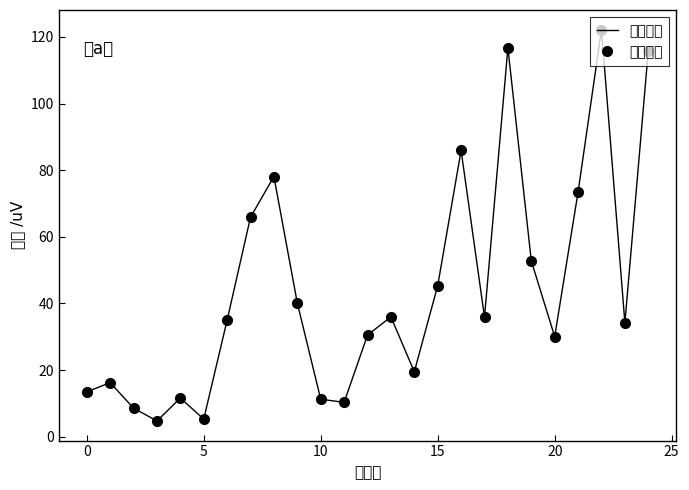

What is the greatest value displayed?

122.2